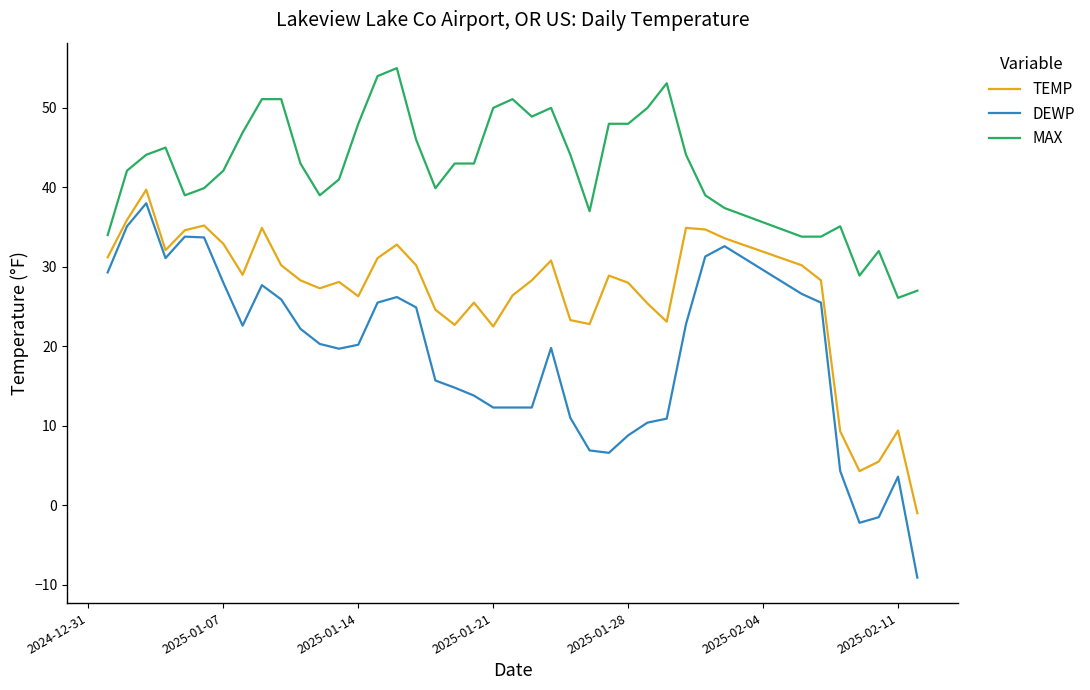

True or false: TEMP and MAX cross at least once.

False